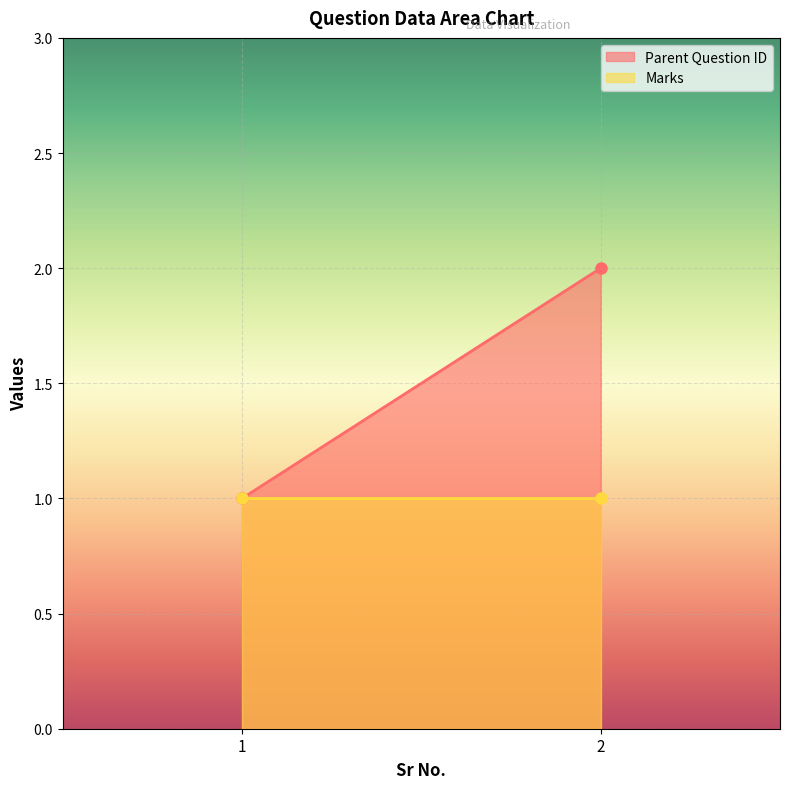

How many categories are shown in the chart?

2